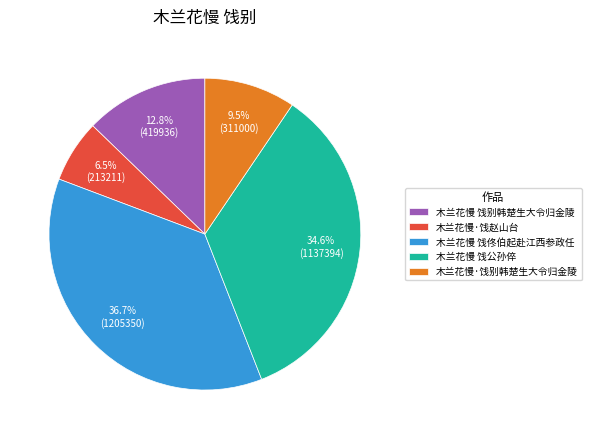

Is it true that 木兰花慢 饯公孙倅 is 35% of the pie?

True